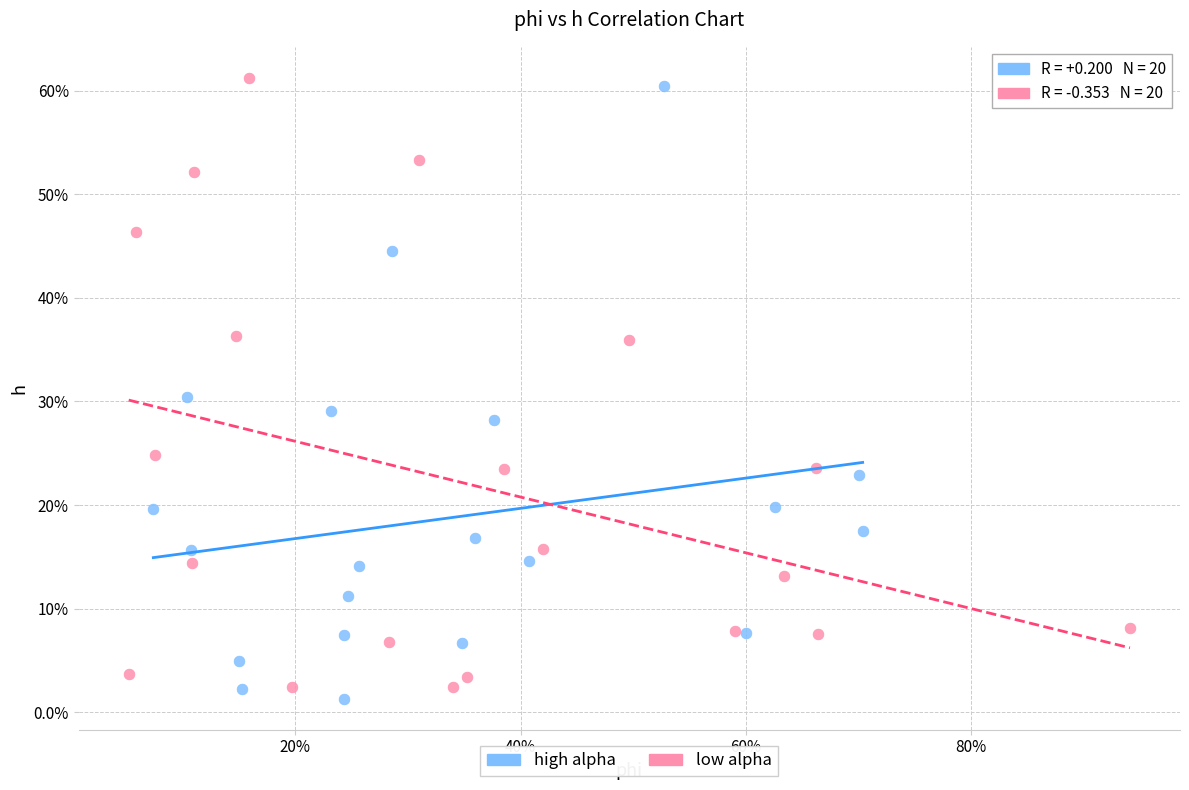

What are all the series names shown in the legend?

high alpha, low alpha